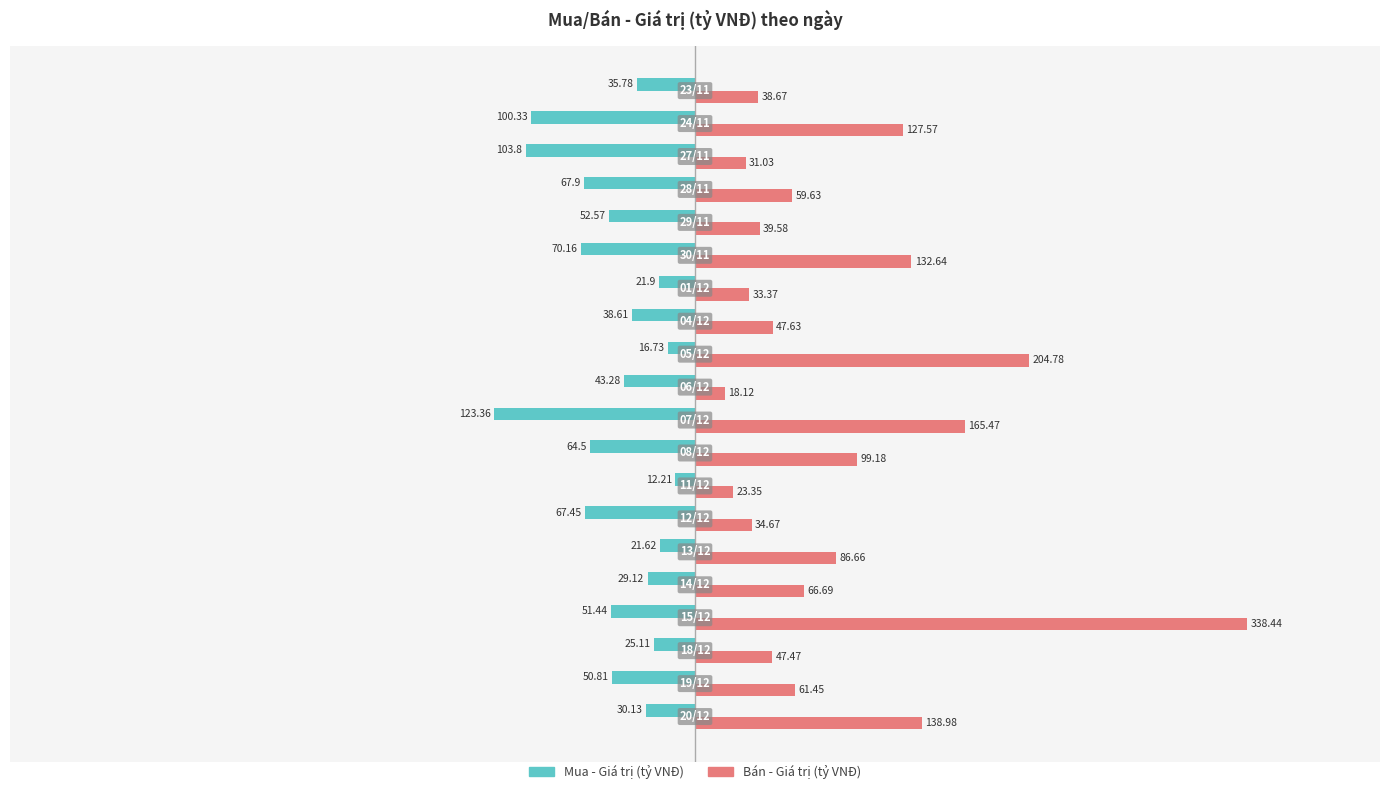

List the series in order of their overall mean, highest first.

Bán - Giá trị (tỷ VNĐ), Mua - Giá trị (tỷ VNĐ)